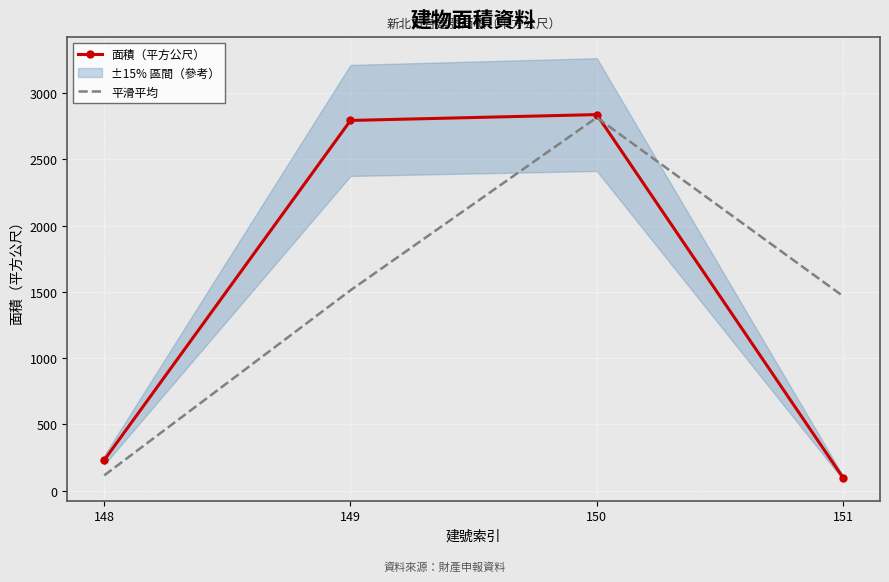

Between 149 and 151, which is larger?

149